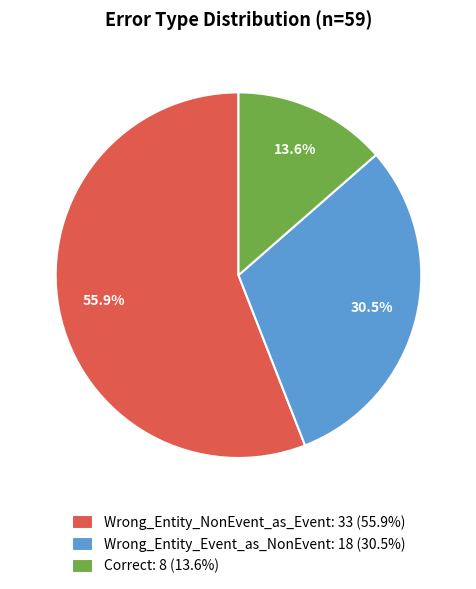

To the nearest percent, what is the average slice percentage?

33%